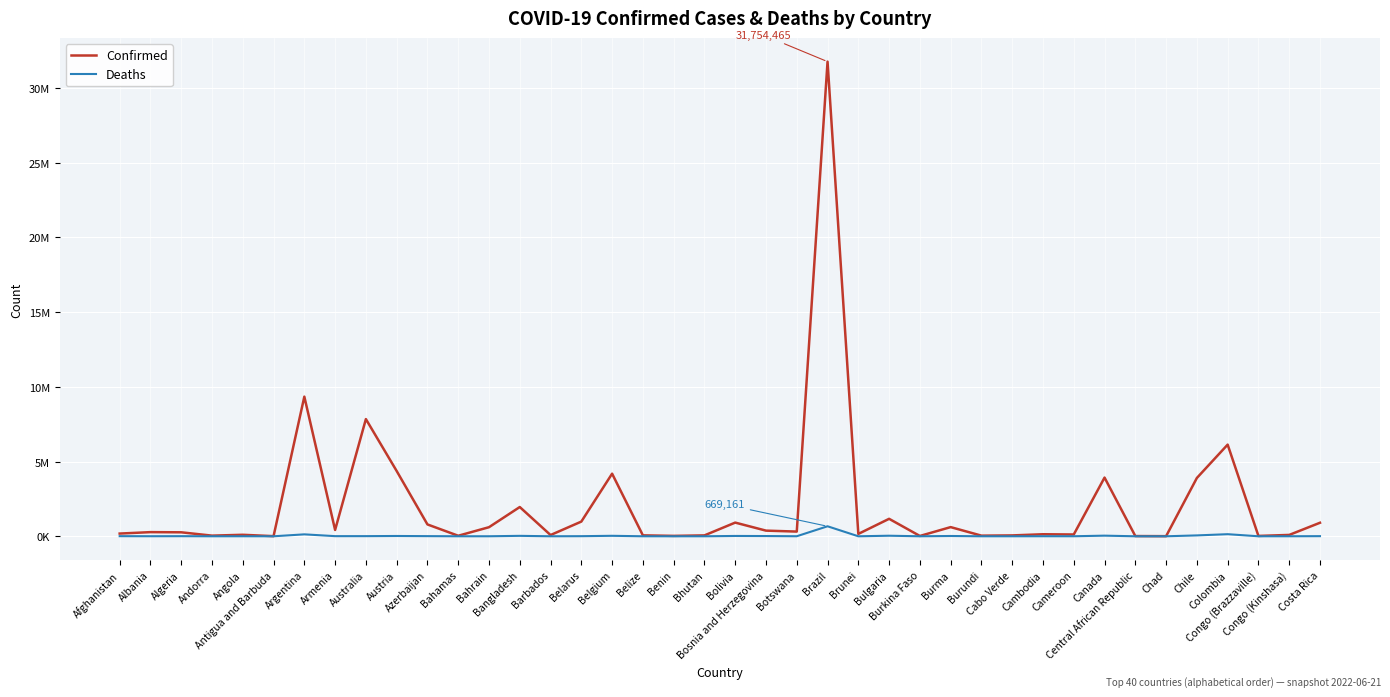

What are all the series names shown in the legend?

Confirmed, Deaths